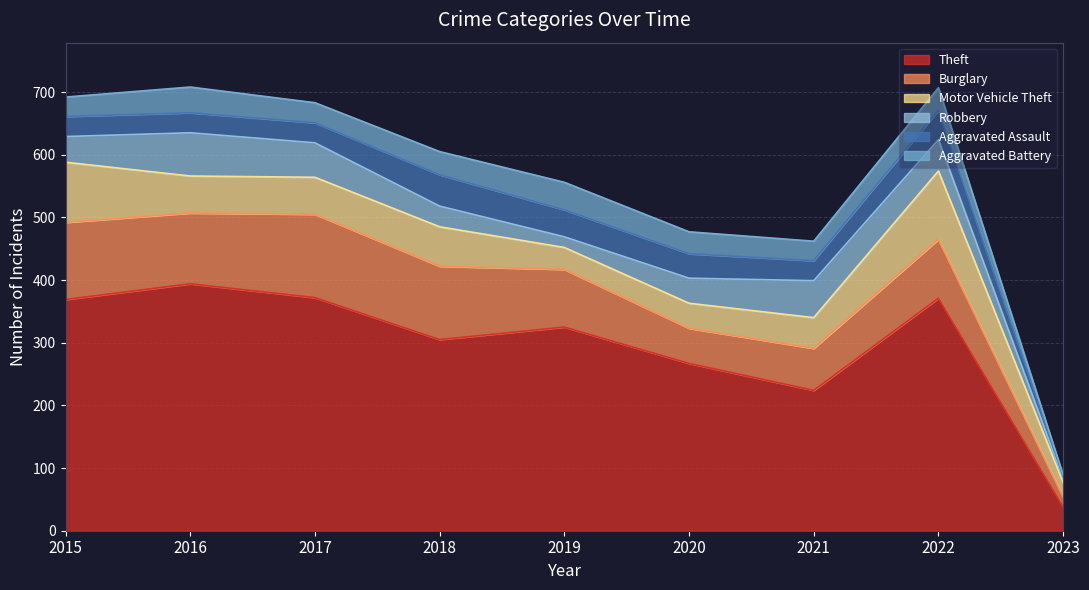

What is the average value of the Theft series?

296